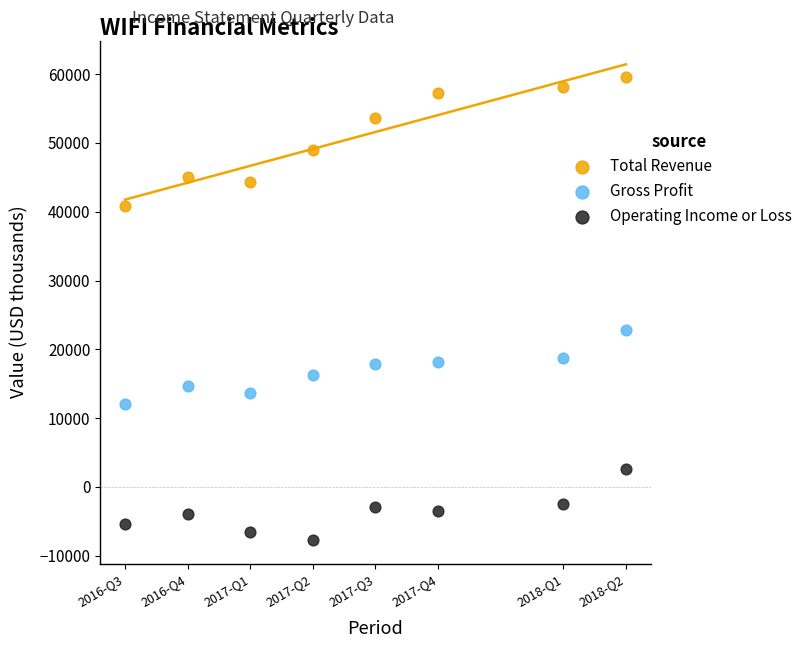

Across all series, what Y value is closest to 25950?

22800